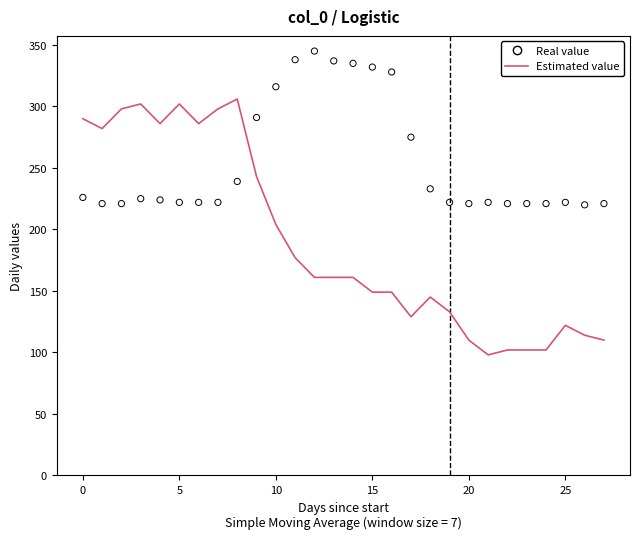

At which category is the sum across all series the highest?

8